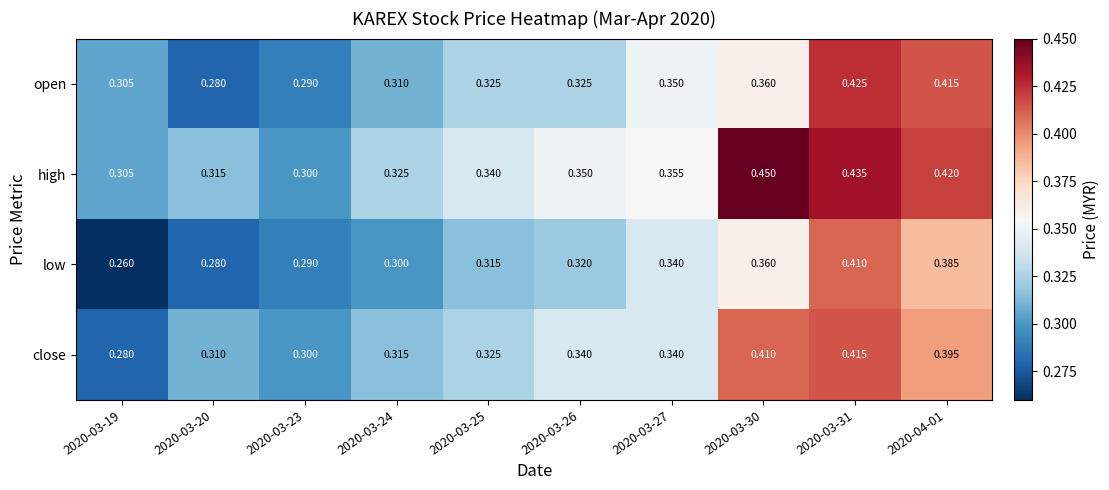

Between 2020-03-27 and 2020-03-31, which series saw the biggest shift?

high